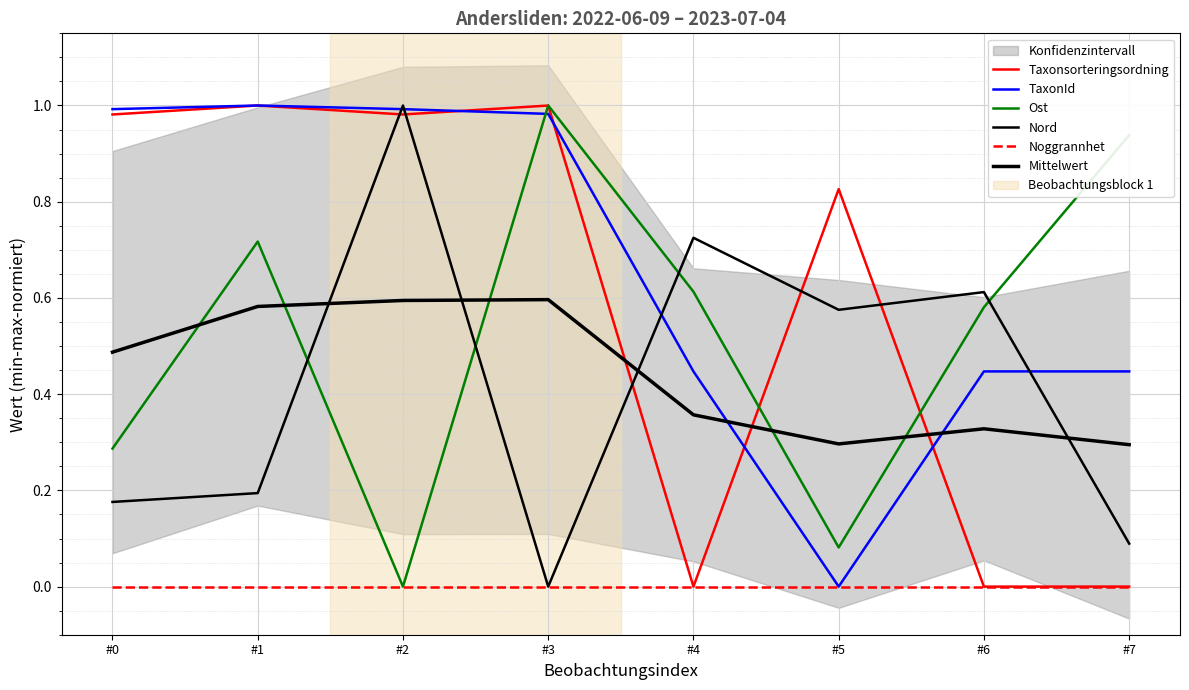

Where do Ost and TaxonId first cross each other?

#2 and #3